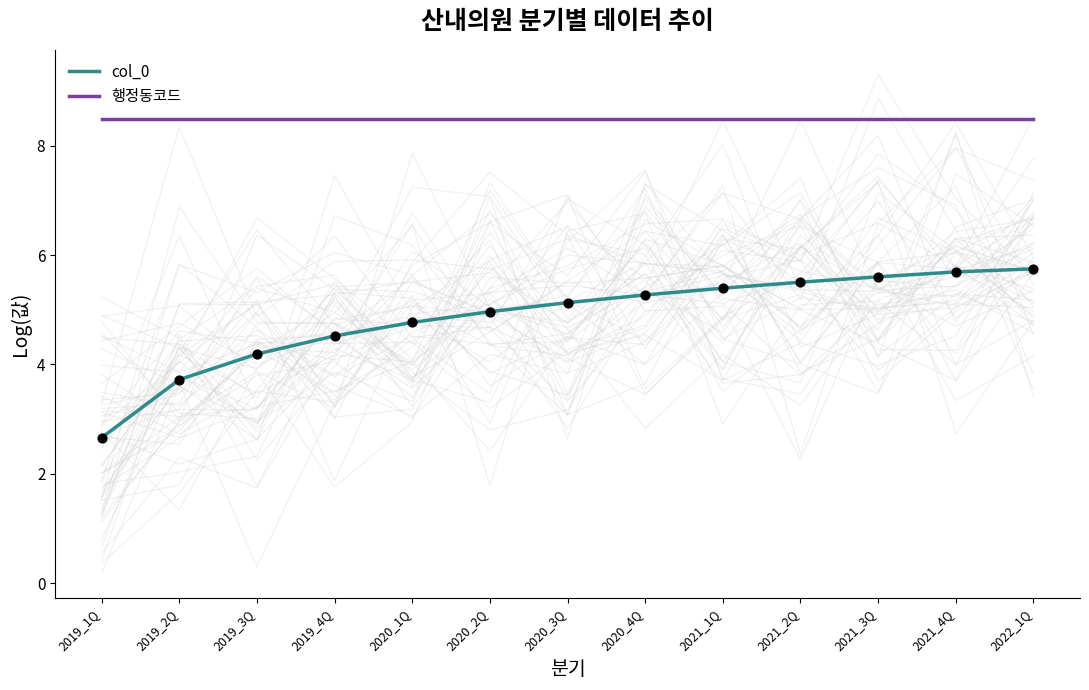

Which series reaches the minimum Y coordinate?

col_0